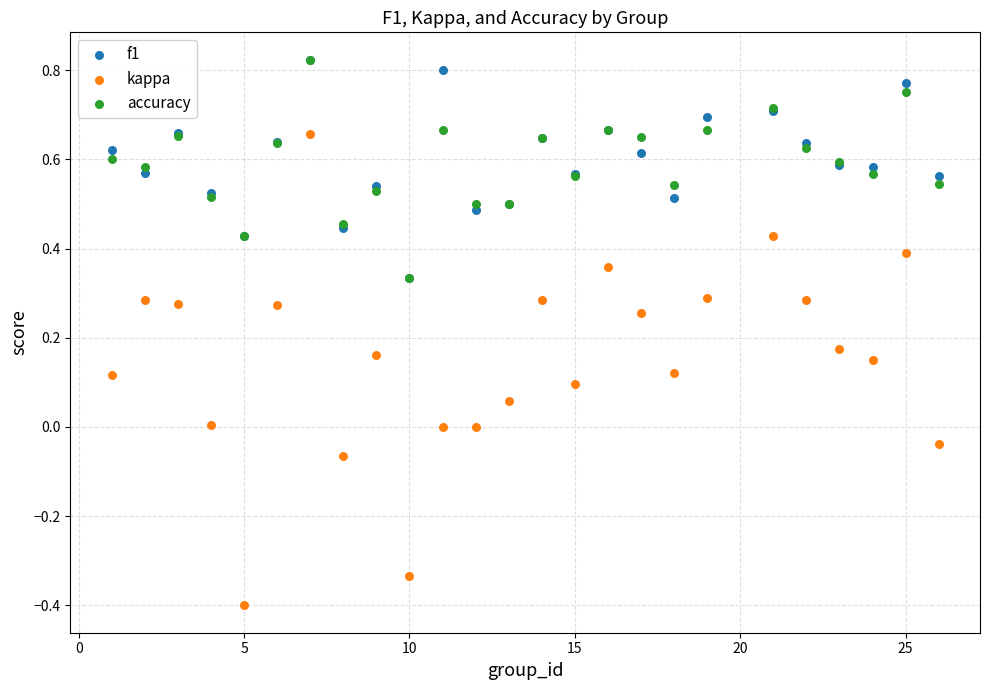

What are all the series names shown in the legend?

f1, kappa, accuracy